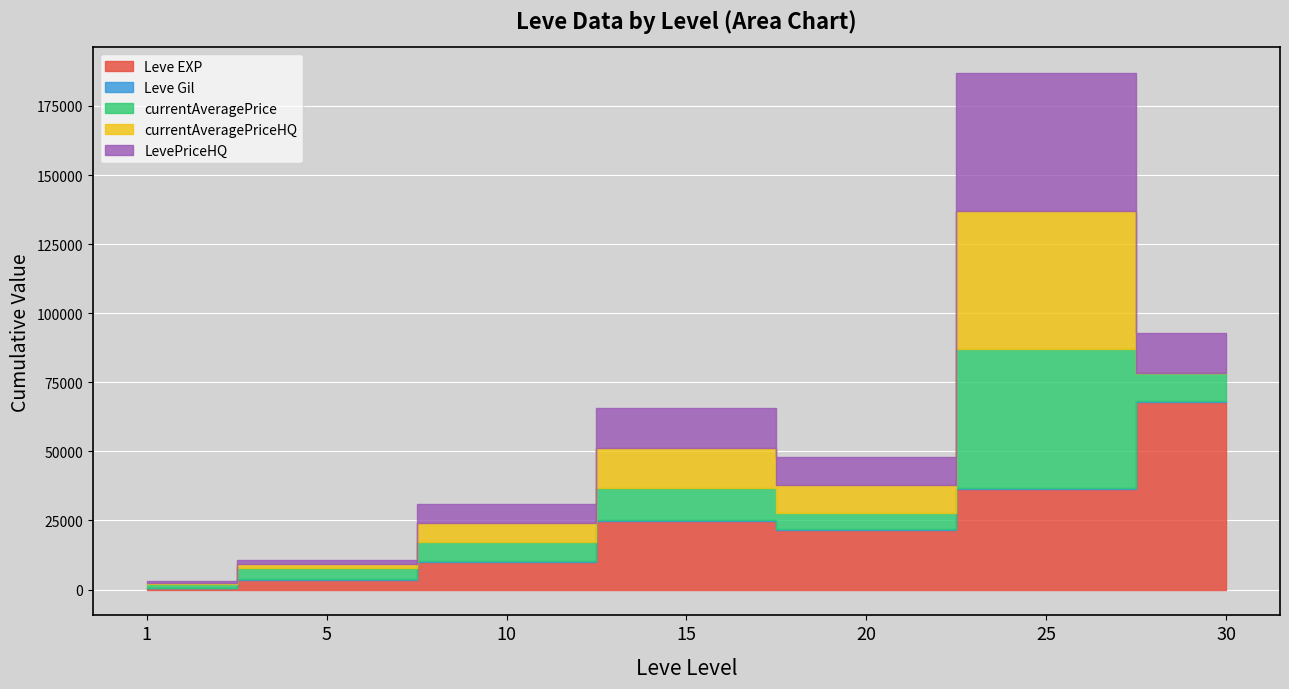

Reading left to right, what are all the values shown in this chart?

Leve EXP: 1=630	5=3600	10=9990	15=24790	20=21600	25=36390	30=67730
Leve Gil: 1=113	5=139	10=293	15=529	20=290	25=485	30=463
currentAveragePrice: 1=1147	5=4197	10=7029	15=11284	20=5967	25=49995	30=10000
currentAveragePriceHQ: 1=661	5=1377	10=6808	15=14500	20=10000	25=50000	30=0
LevePriceHQ: 1=661	5=1377	10=6808	15=14500	20=10000	25=50000	30=14813